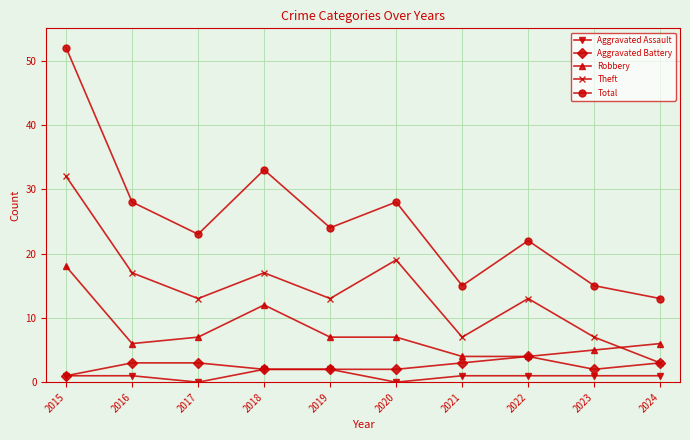

Reading left to right, transcribe all the data shown in this chart.

Aggravated Assault: 1	1	0	2	2	0	1	1	1	1
Aggravated Battery: 1	3	3	2	2	2	3	4	2	3
Robbery: 18	6	7	12	7	7	4	4	5	6
Theft: 32	17	13	17	13	19	7	13	7	3
Total: 52	28	23	33	24	28	15	22	15	13